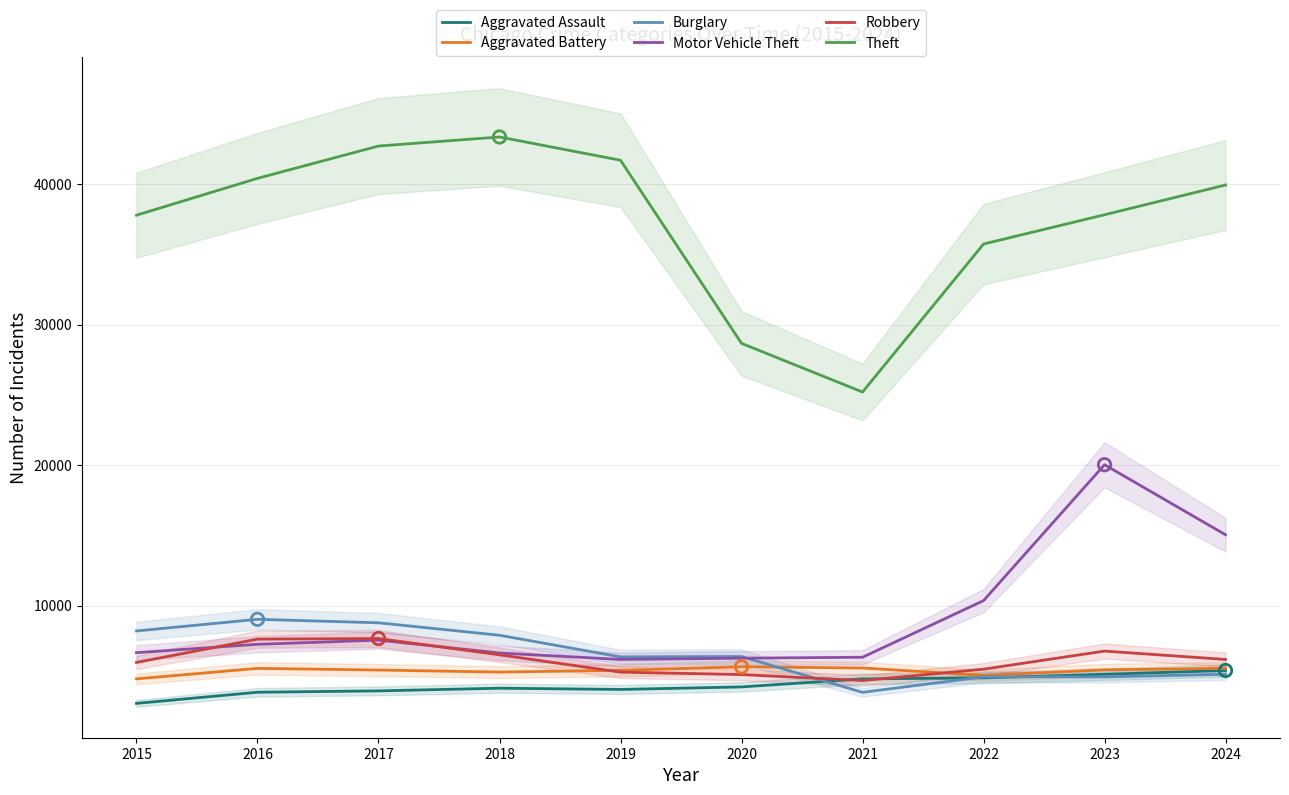

Is the value of Motor Vehicle Theft at 2021 greater than the value of Aggravated Battery at 2019?

Yes